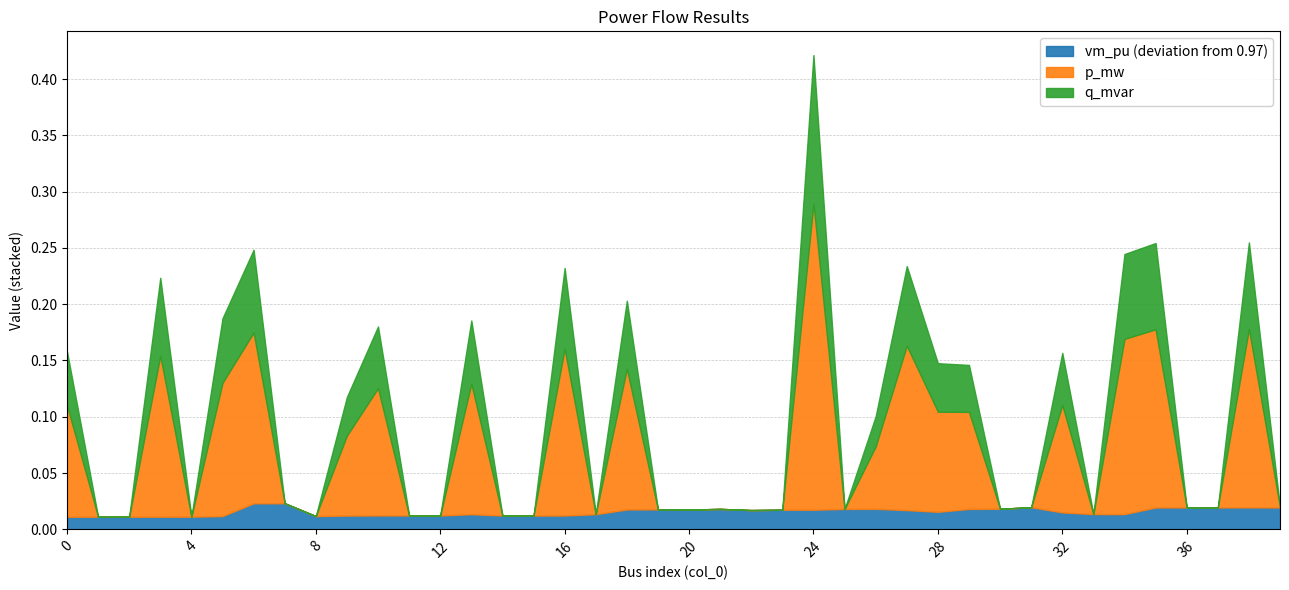

Reading left to right, extract all data points from this chart.

vm_pu: 0=1.0	1=1.0	2=1.0	3=1.0	4=1.0	5=1.0	6=1.0	7=1.0	8=1.0	9=1.0	10=1.0	11=1.0	12=1.0	13=1.0	14=1.0	15=1.0	16=1.0	17=1.0	18=1.0	19=1.0	20=1.0	21=1.0	22=1.0	23=1.0	24=1.0	25=1.0	26=1.0	27=1.0	28=1.0	29=1.0	30=1.0	31=1.0	32=1.0	33=1.0	34=1.0	35=1.0	36=1.0	37=1.0	38=1.0	39=1.0
p_mw: 0=0.1	1=0.0	2=0.0	3=0.1	4=0.0	5=0.1	6=0.2	7=0.0	8=0.0	9=0.1	10=0.1	11=0.0	12=0.0	13=0.1	14=0.0	15=0.0	16=0.1	17=0.0	18=0.1	19=0.0	20=0.0	21=0.0	22=0.0	23=0.0	24=0.3	25=0.0	26=0.1	27=0.1	28=0.1	29=0.1	30=0.0	31=0.0	32=0.1	33=0.0	34=0.2	35=0.2	36=0.0	37=0.0	38=0.2	39=0.0
q_mvar: 0=0.0	1=0.0	2=0.0	3=0.1	4=0.0	5=0.1	6=0.1	7=0.0	8=0.0	9=0.0	10=0.1	11=0.0	12=0.0	13=0.1	14=0.0	15=0.0	16=0.1	17=0.0	18=0.1	19=0.0	20=0.0	21=0.0	22=0.0	23=0.0	24=0.1	25=0.0	26=0.0	27=0.1	28=0.0	29=0.0	30=0.0	31=0.0	32=0.0	33=0.0	34=0.1	35=0.1	36=0.0	37=0.0	38=0.1	39=0.0